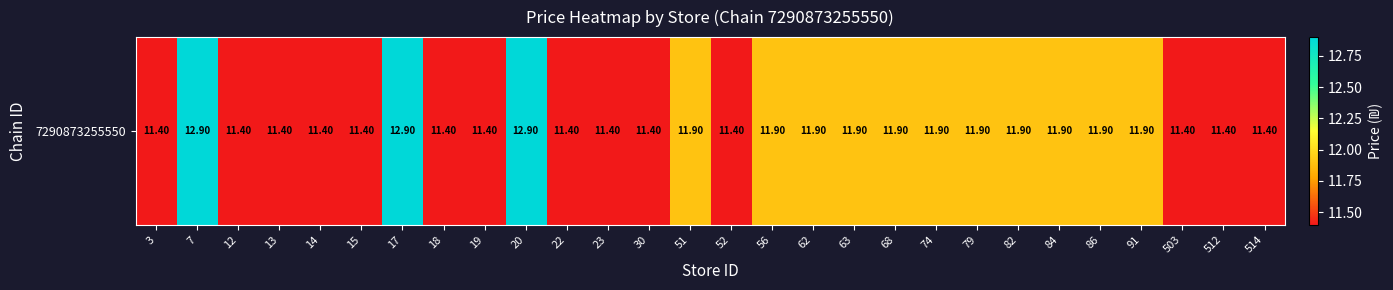

Rank the categories by value from highest to lowest.

7, 17, 20, 51, 56, 62, 63, 68, 74, 79, 82, 84, 86, 91, 3, 12, 13, 14, 15, 18, 19, 22, 23, 30, 52, 503, 512, 514